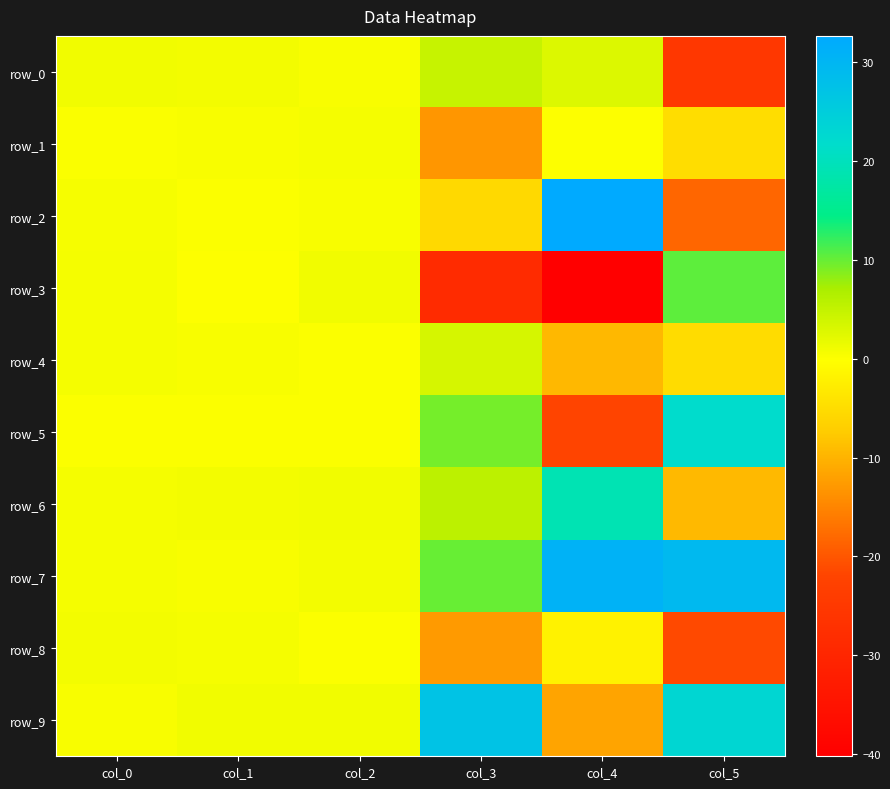

How many values in row_3 are below zero?

2